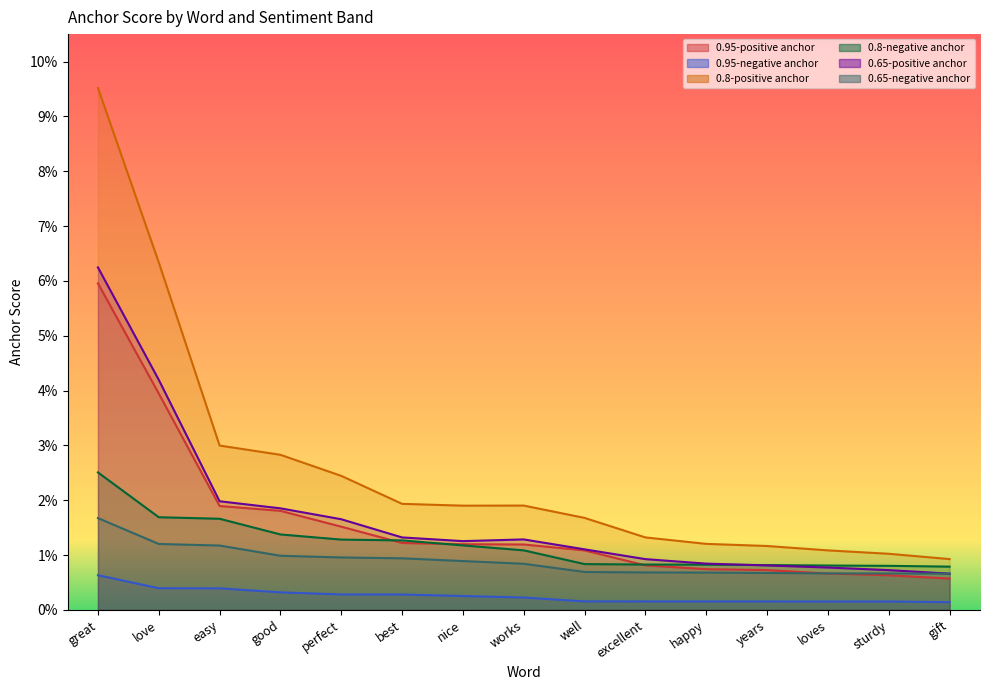

What are all the series names shown in the legend?

0.95-positive anchor, 0.95-negative anchor, 0.8-positive anchor, 0.8-negative anchor, 0.65-positive anchor, 0.65-negative anchor